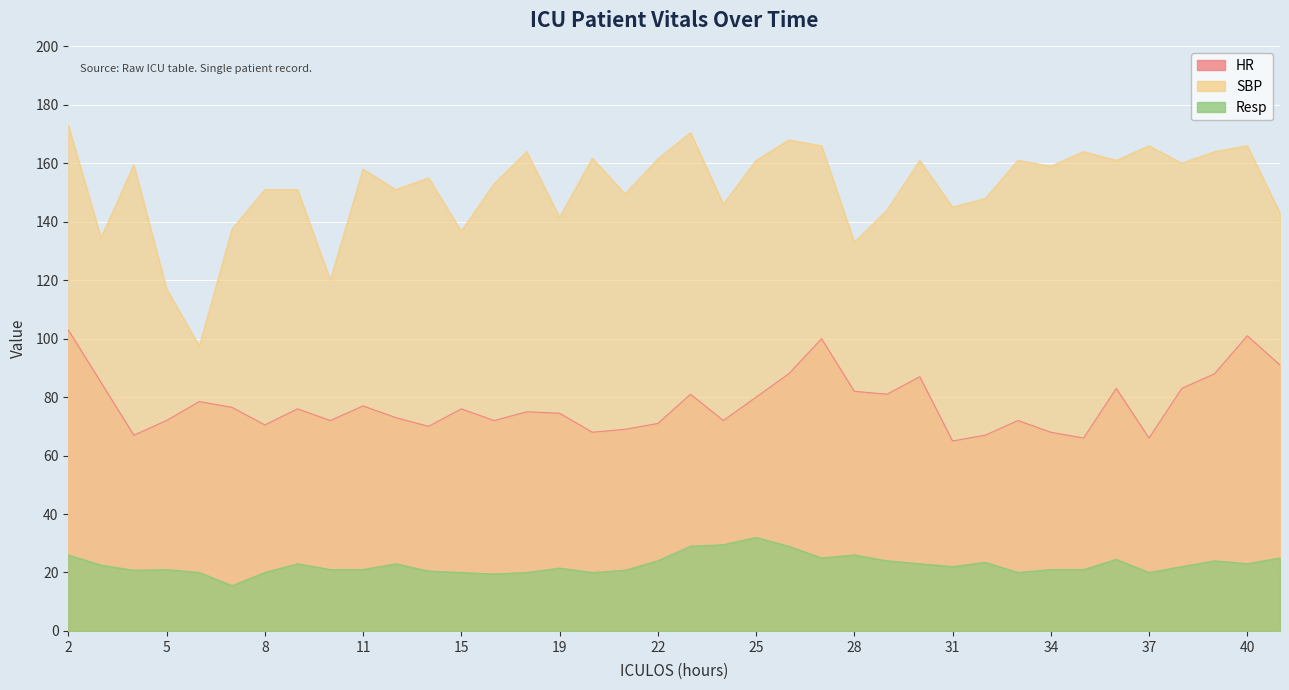

At how many categories does at least one series exceed 26?

38